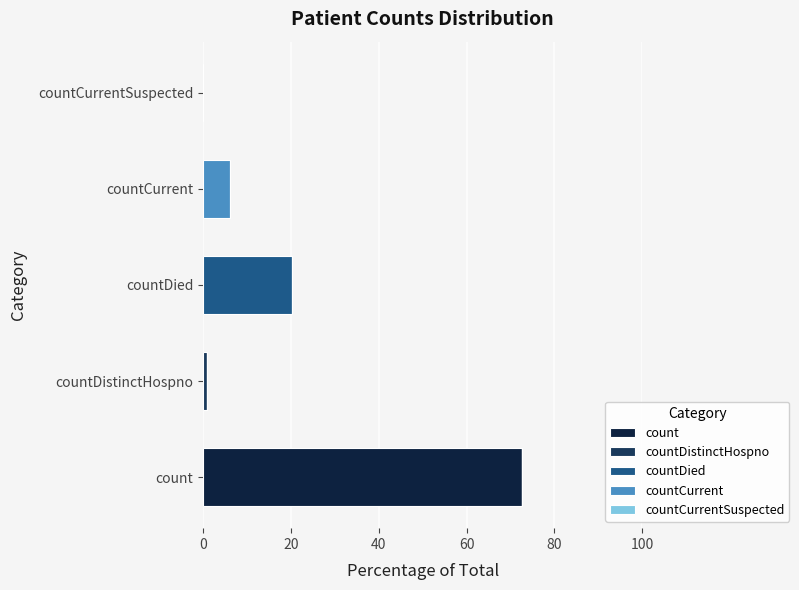

Count the number of data series in this chart.

4